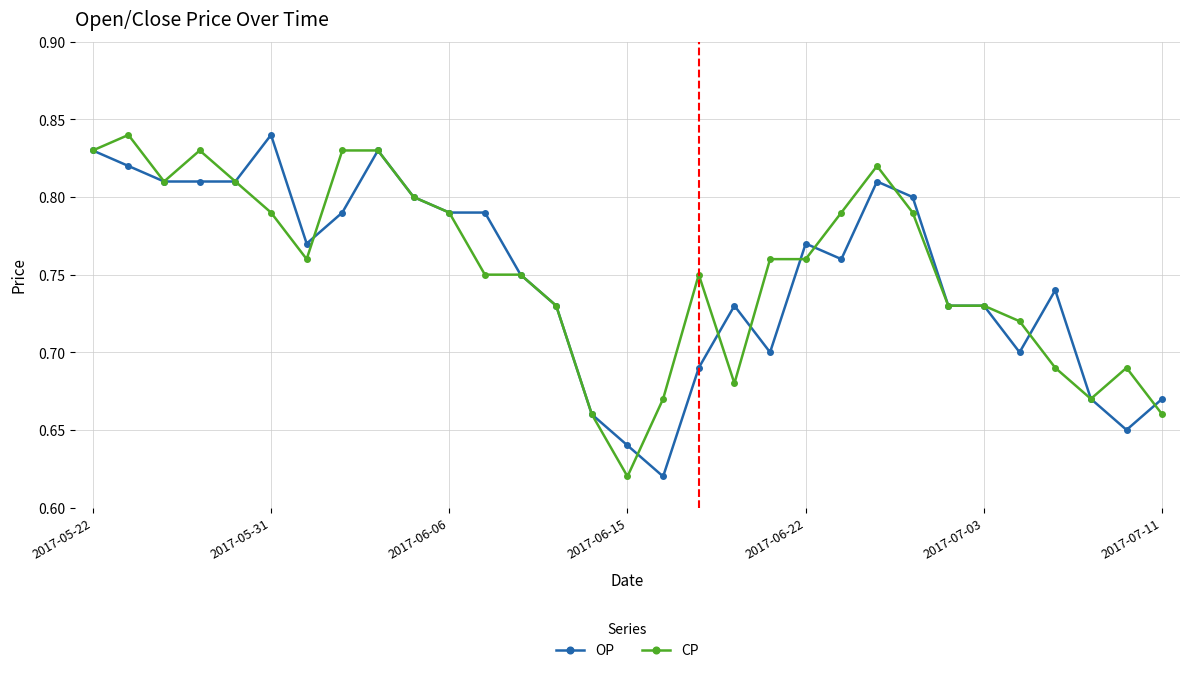

Count the CP values in the range 0 to 1.

31